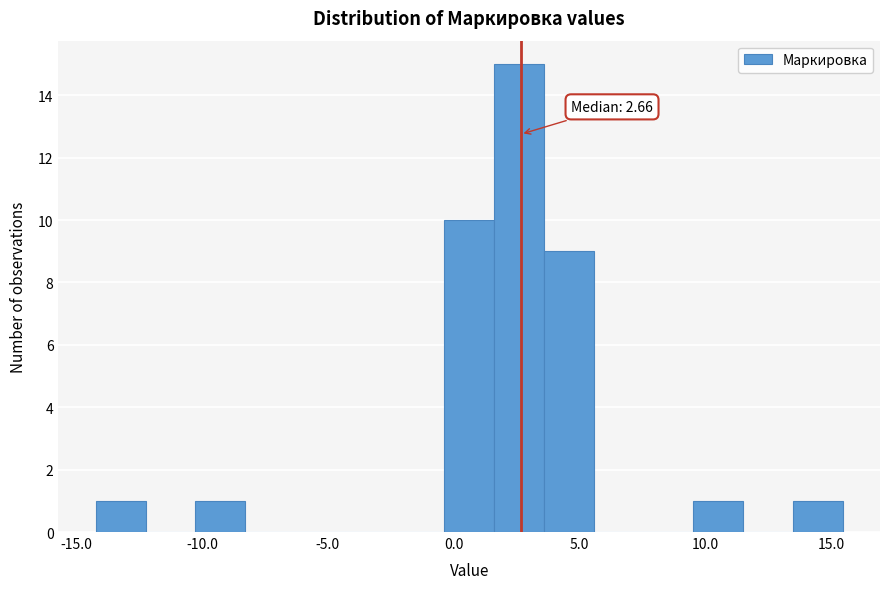

Around what value on the x-axis is the tallest bar? Give the approximate position of its centre, as read against the axis.

2.5